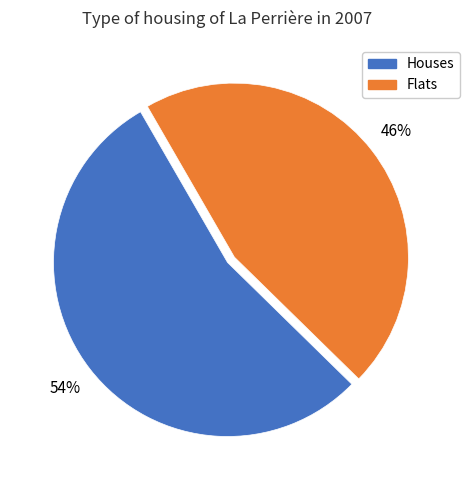

True or false: Flats accounts for 46% of the total.

True